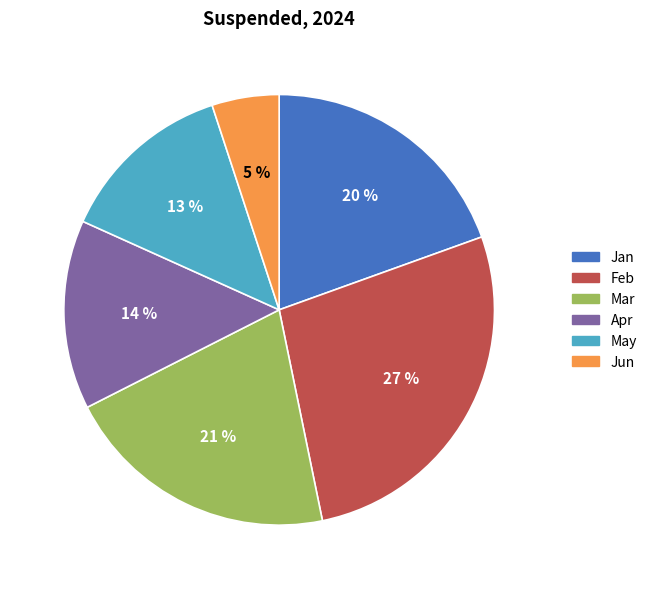

To the nearest percent, what is the difference between the largest and smallest slice percentages?

22%